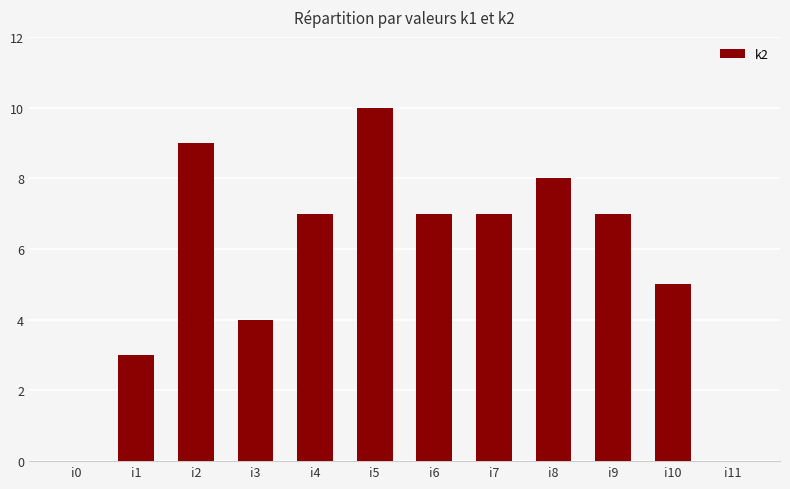

Is it true that the value at i4 is 3?

False